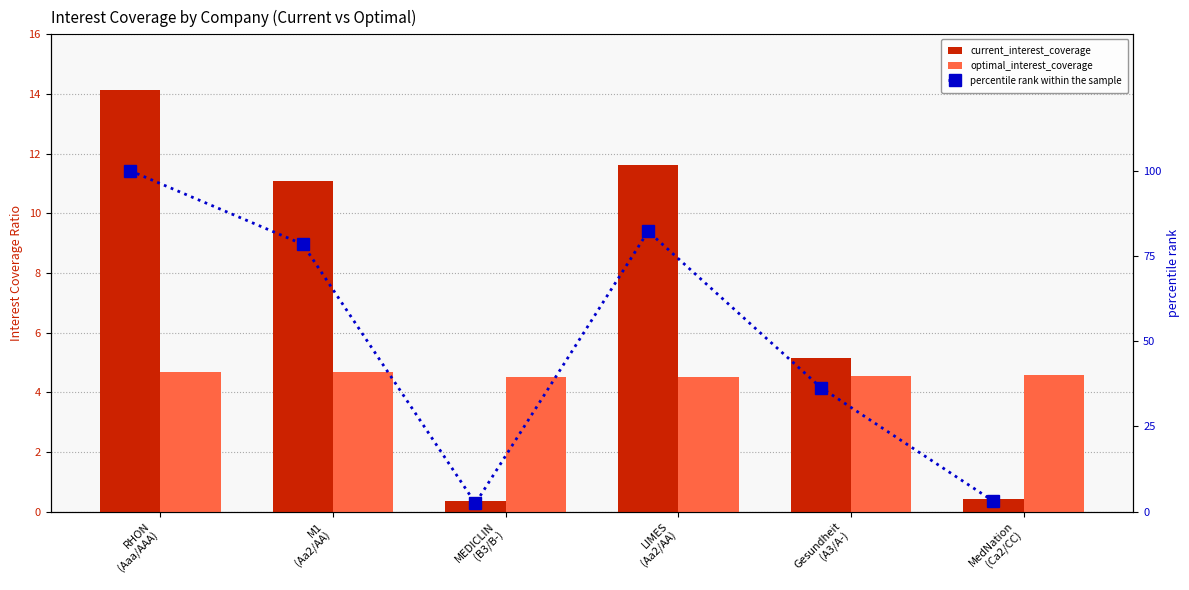

What is the label of the 6th bar from the left?

MedNation
(Ca2/CC)